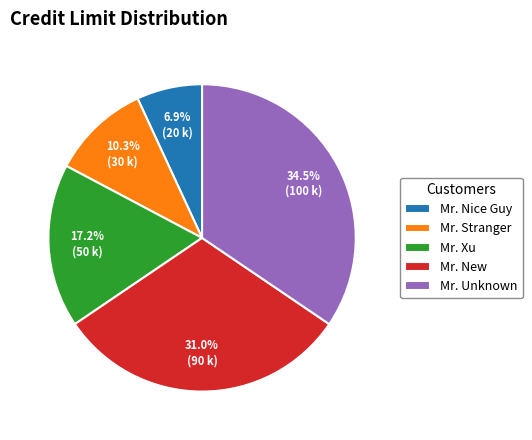

Is Mr. Xu the majority of the pie?

No